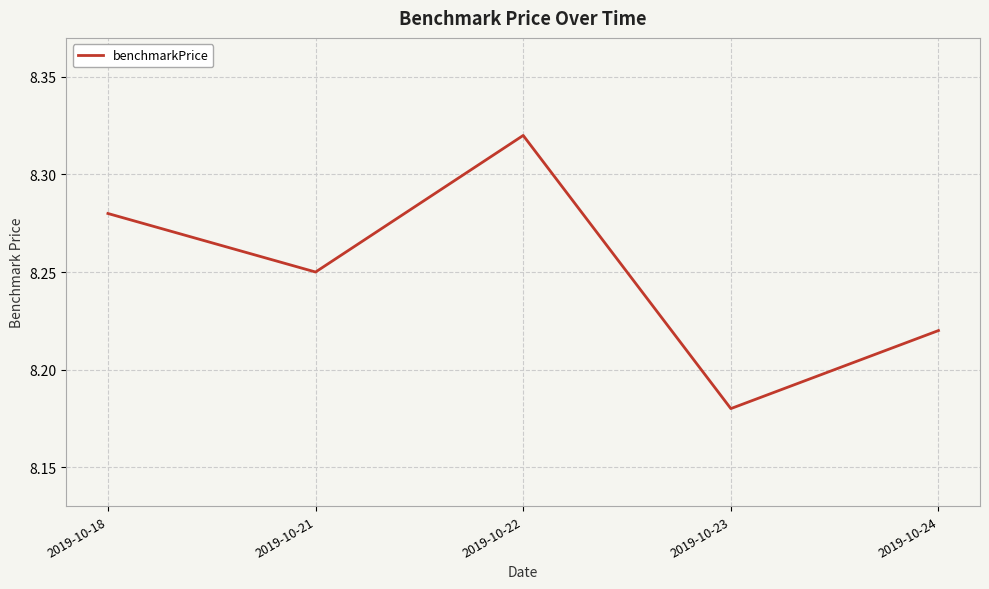

Where is the data nearest to the value 8?

2019-10-23